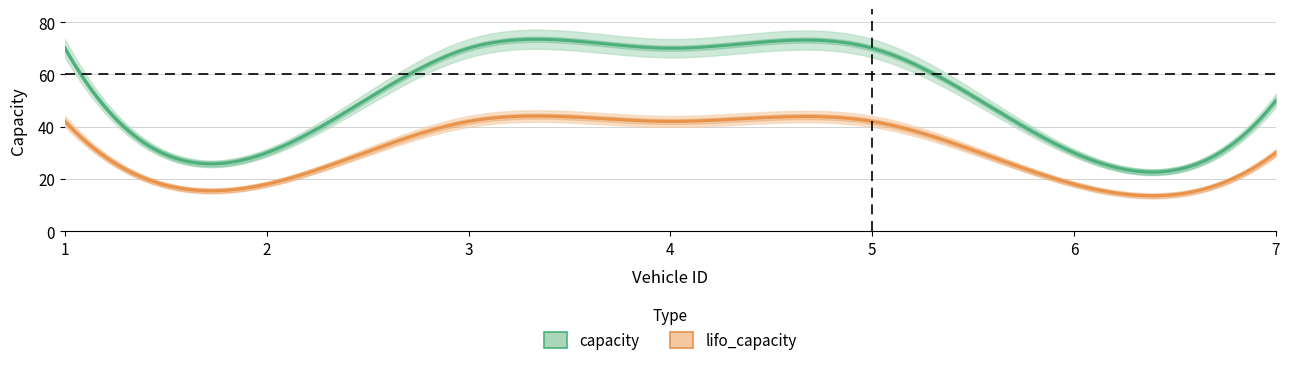

Is this an area chart (filled region under the line)?

No